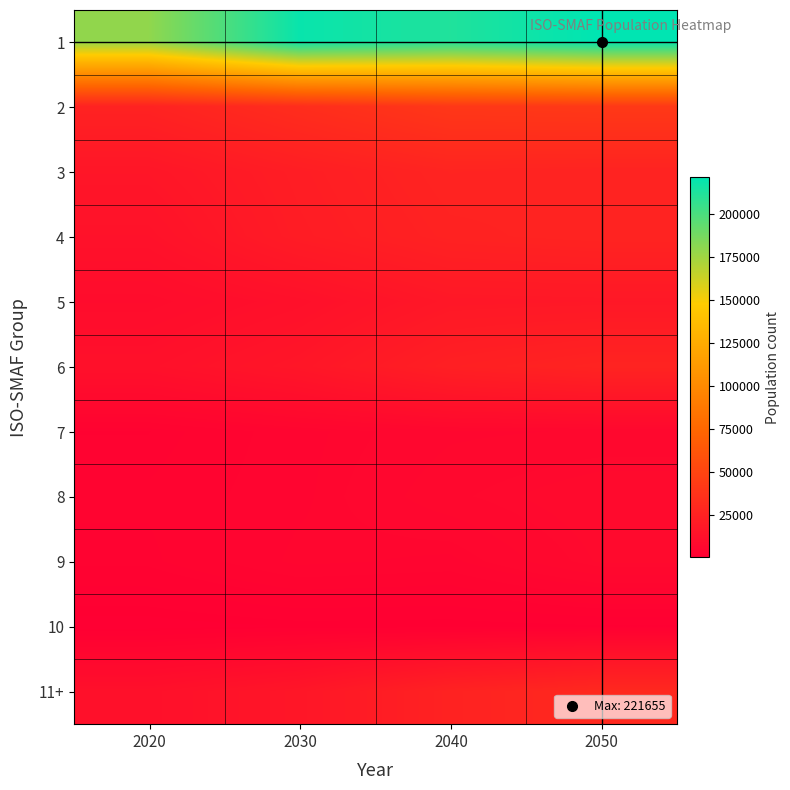

Reading right to left, list all the values displayed in this chart.

1: 2050=221655.0	2040=212098.3	2030=218856.0	2020=179630.2
2: 2050=41422.5	2040=40471.7	2030=33276.5	2020=25503.6
3: 2050=25868.4	2040=26648.5	2030=21944.2	2020=16334.8
4: 2050=26430.9	2040=25249.9	2030=20959.9	2020=13542.8
5: 2050=17879.3	2040=17468.3	2030=12297.2	2020=9190.5
6: 2050=26271.4	2040=23407.5	2030=16504.8	2020=12464.7
7: 2050=6336.9	2040=6073.6	2030=4665.5	2020=2756.1
8: 2050=8308.0	2040=6904.0	2030=4739.3	2020=3370.5
9: 2050=7695.8	2040=4705.2	2030=5212.8	2020=3009.6
10: 2050=944.6	2040=613.6	2030=680.6	2020=193.9
11+: 2050=29947.8	2040=25324.9	2030=16594.4	2020=12355.8